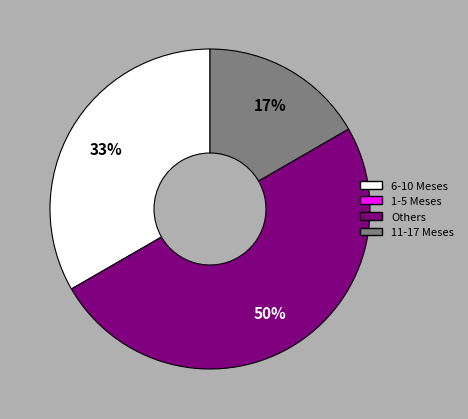

To the nearest percent, what is the average slice percentage?

33%